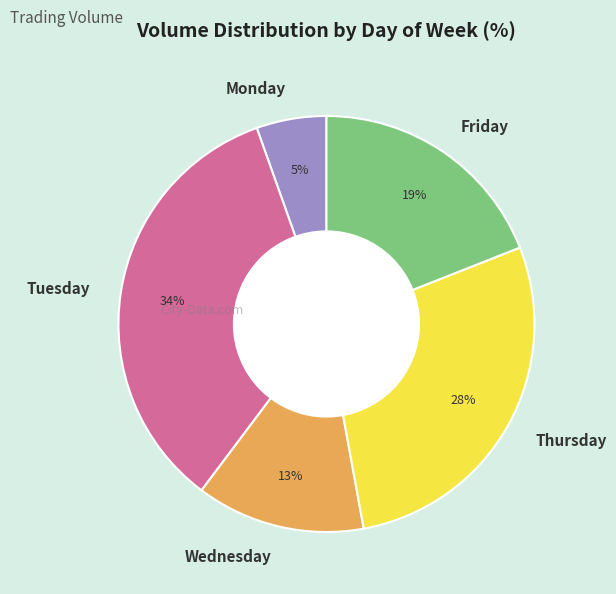

Count the number of slices in the pie.

5